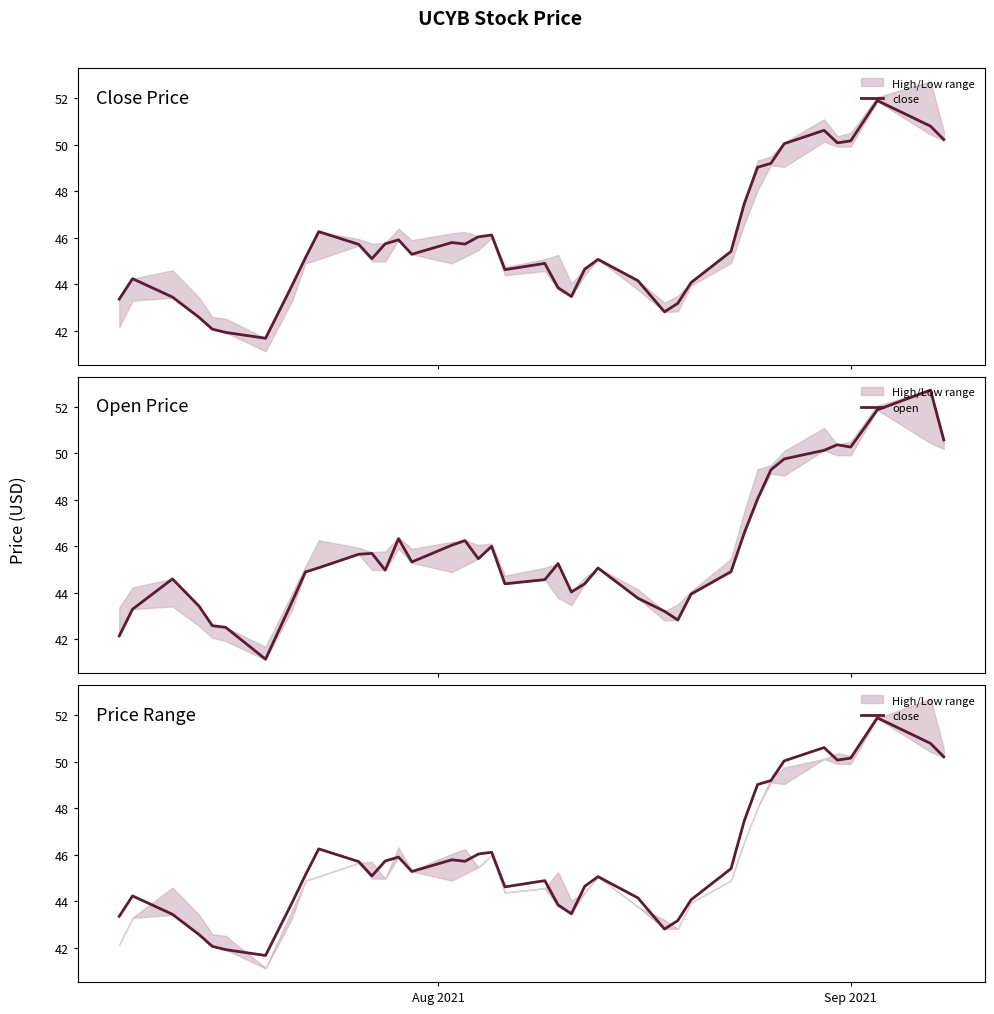

What is the lowest value of the open series?

41.1